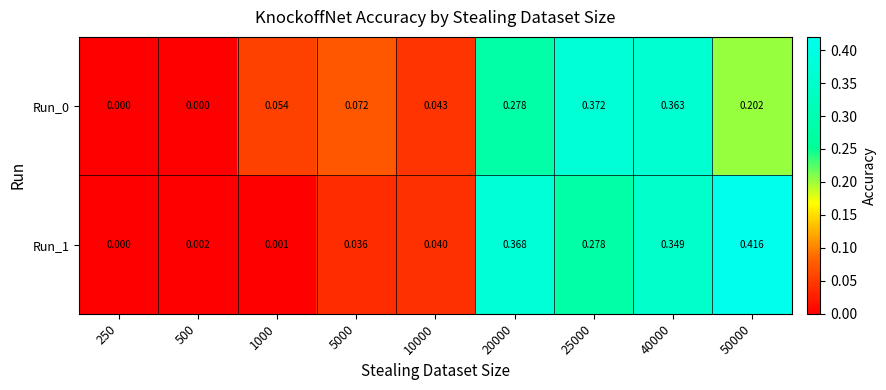

What is the total value across all series at 25000?

0.7